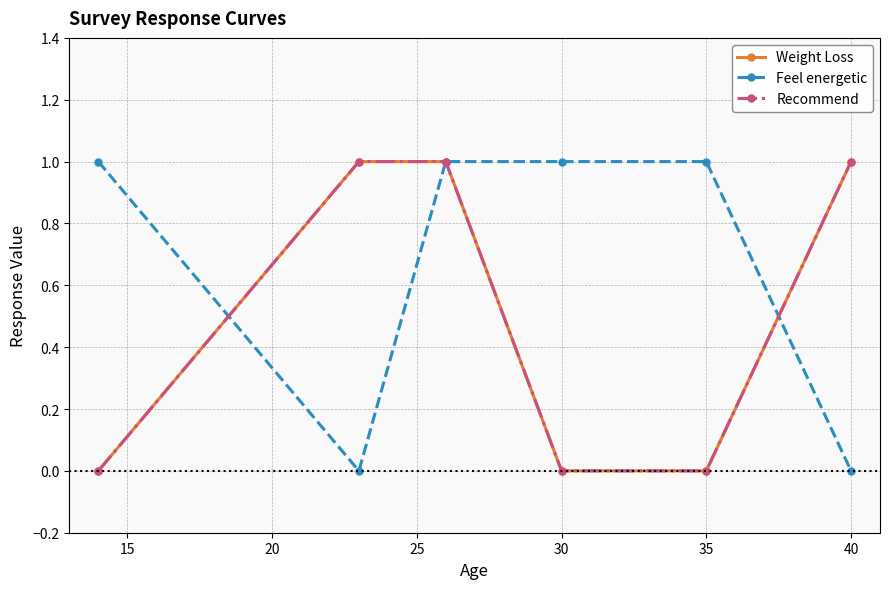

Count the Weight Loss values in the range 0 to 1.

6